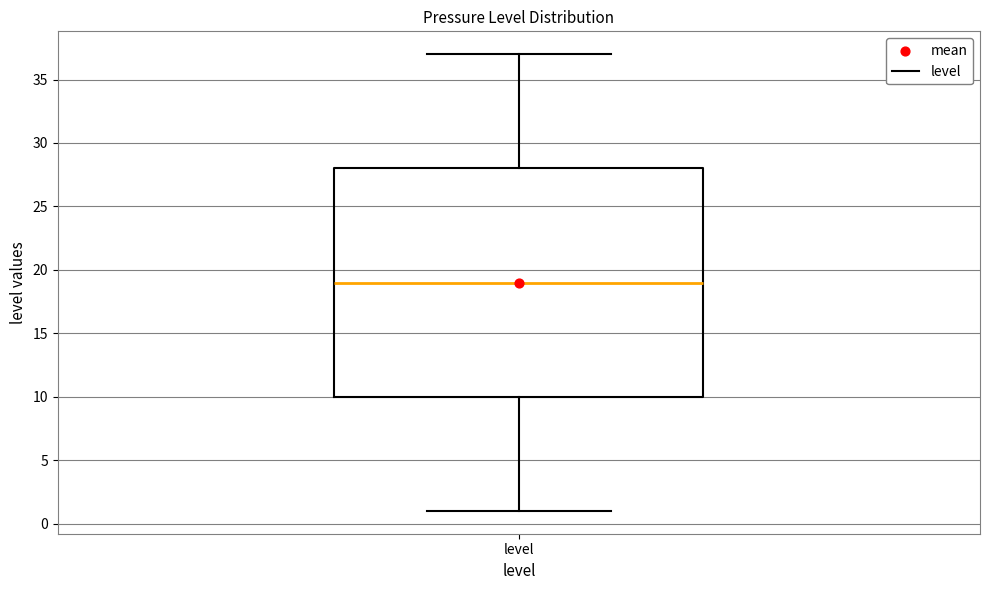

Where does the upper whisker of the box for level end on the y-axis? The values are not printed on the chart, so give them approximately, as read against the axis.

37